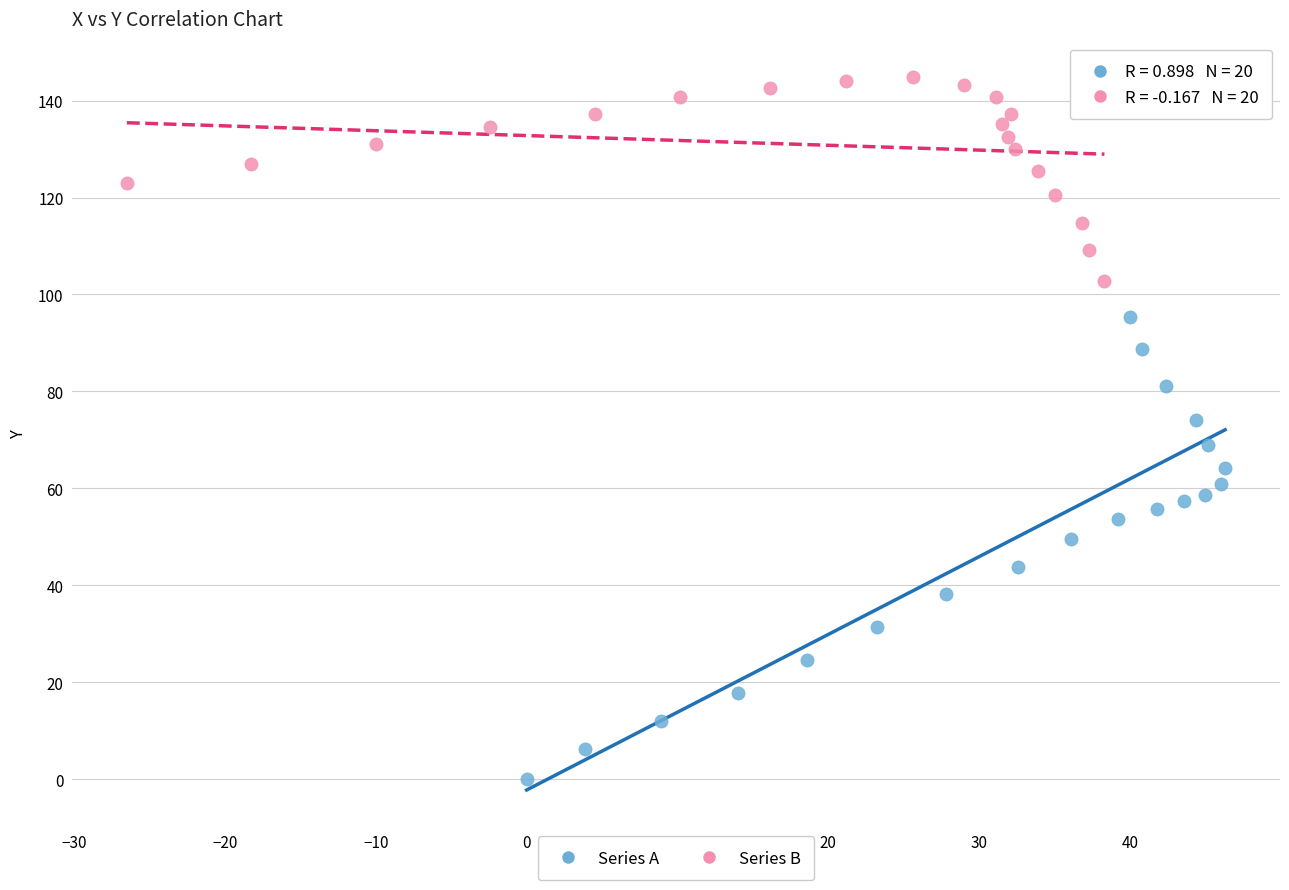

What are all the series names shown in the legend?

Series A, Series B